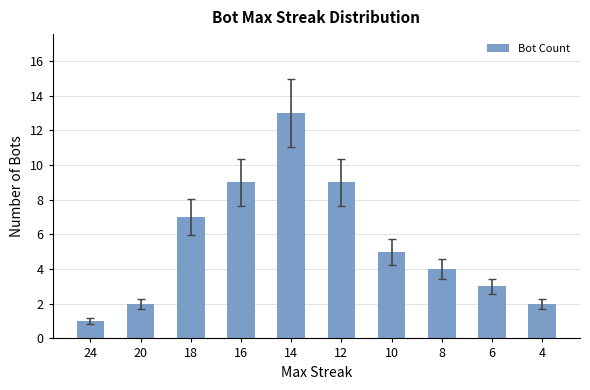

What is the ratio of the value at 16 to the value at 6?

3.0